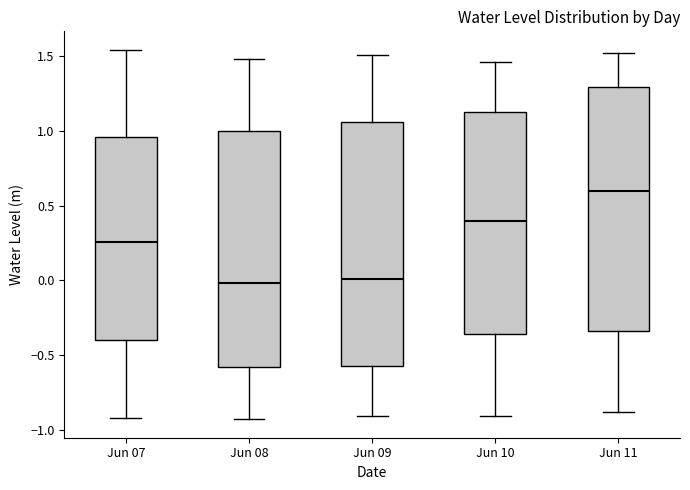

Which box has the highest median line?

Jun 11